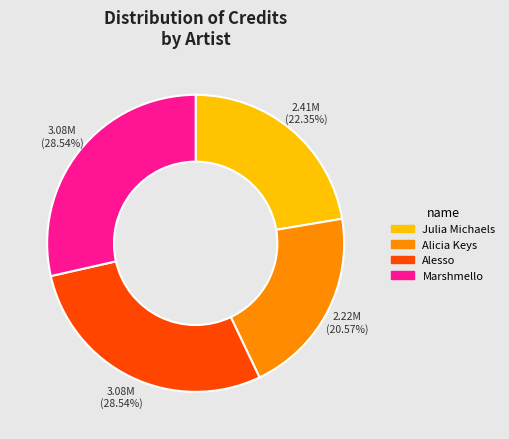

How many slices are in this pie chart?

4